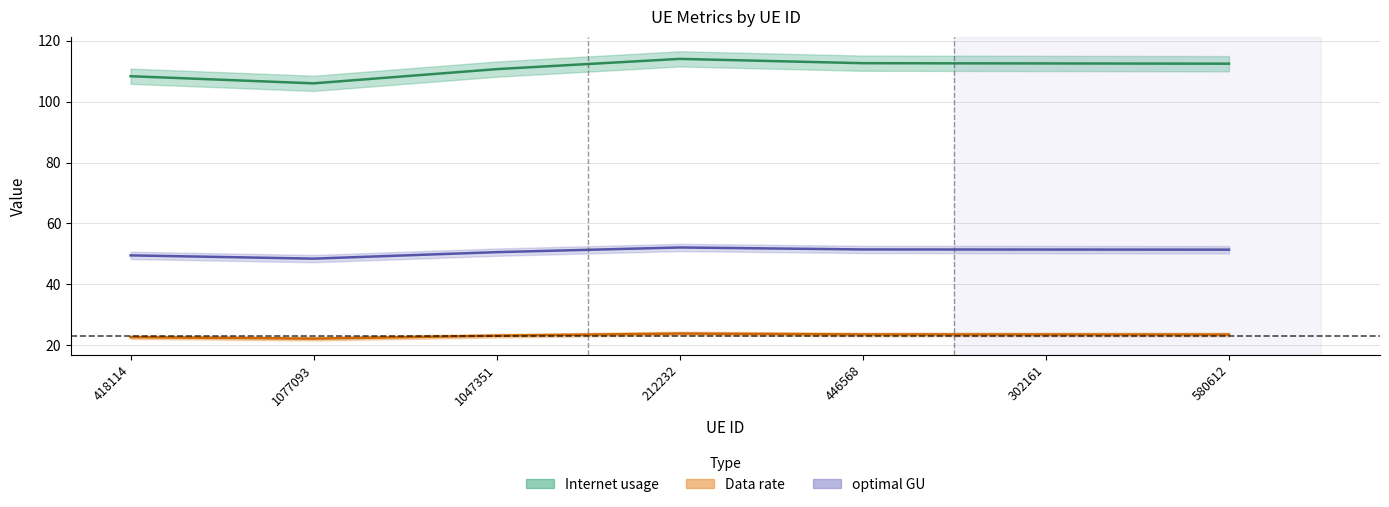

At which category is the sum across all series the highest?

212232